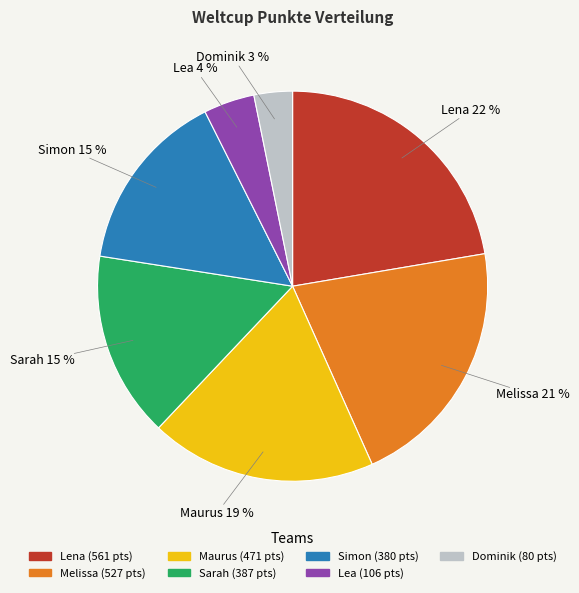

To the nearest percent, what percentage of the pie is Sarah?

15%